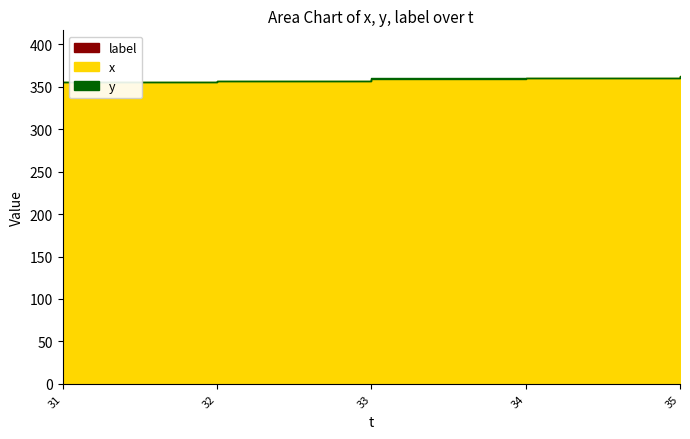

What is the total value across all series at 35?

362